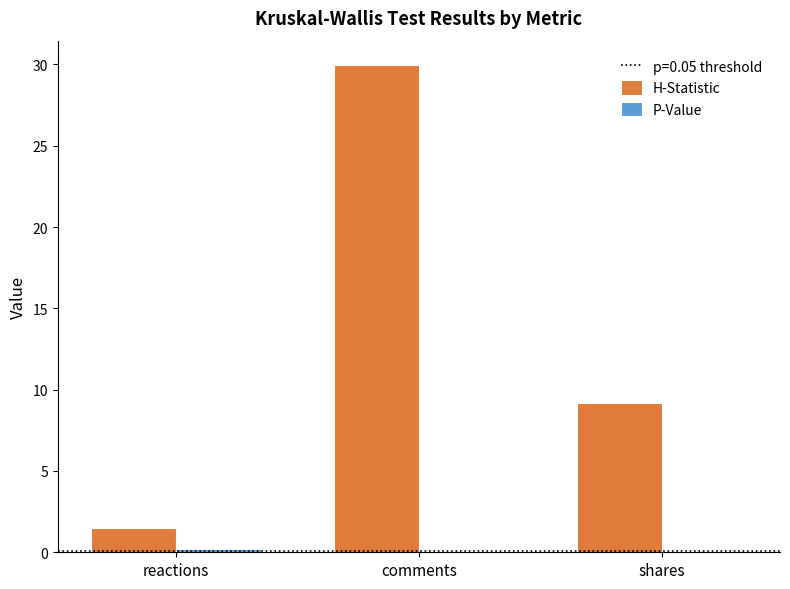

The value of H-Statistic at reactions is 1.5. True or false?

True